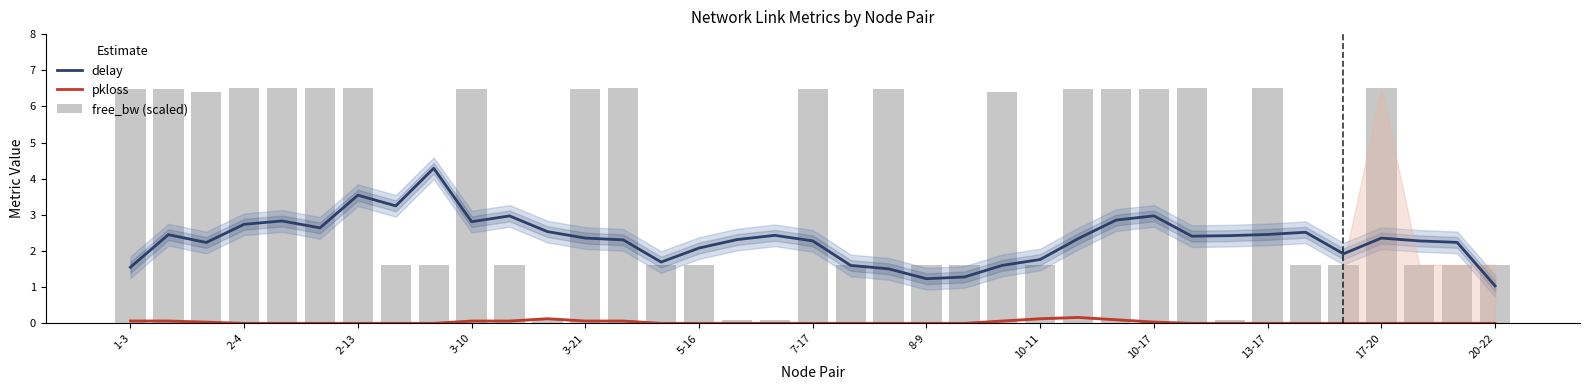

True or false: delay and pkloss intersect in this chart.

False